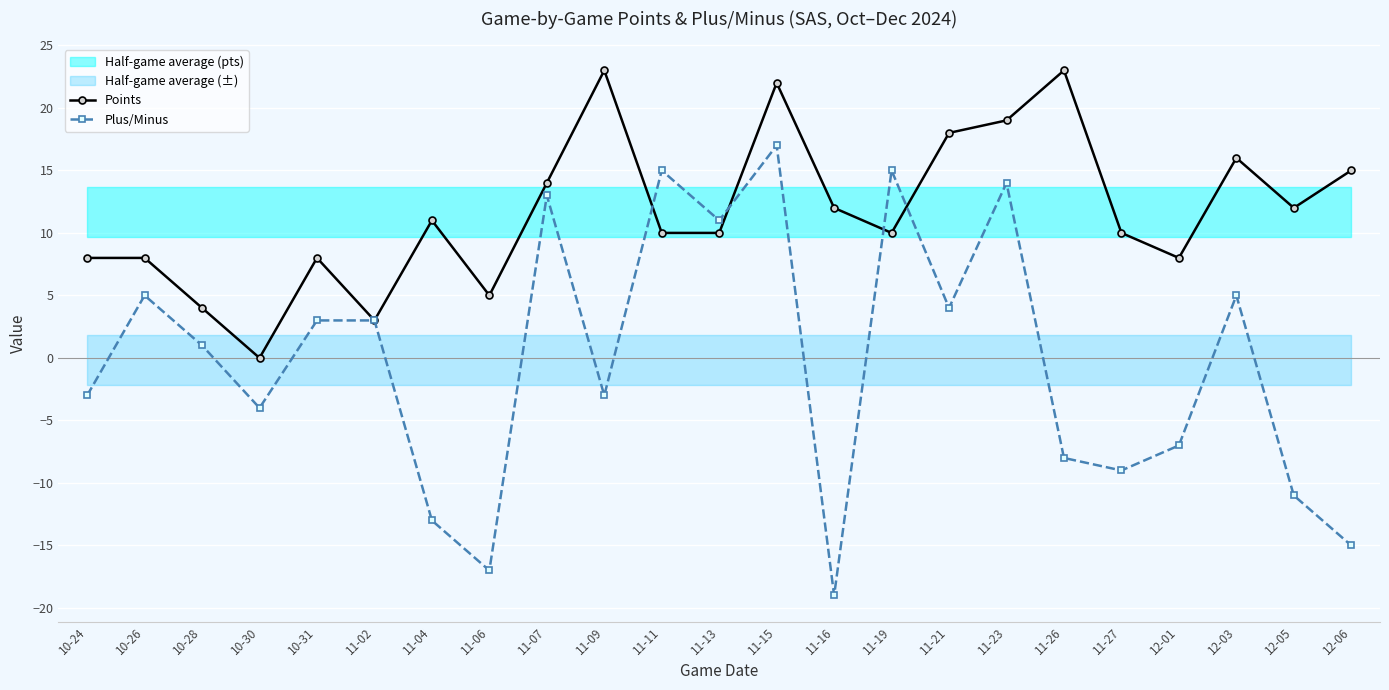

True or false: Points has a value of 3 at 11-06.

False